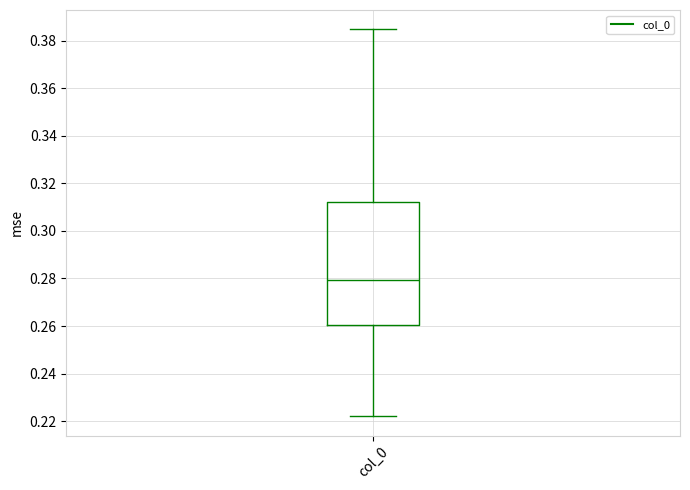

Transcribe this box plot: give where the median line is, the range the box spans, and where the two whiskers end, as read against the y-axis. The values are not printed on the chart, so give them approximately, as read against the axis.

median 0.280, box 0.260 to 0.312, whiskers 0.222 to 0.384